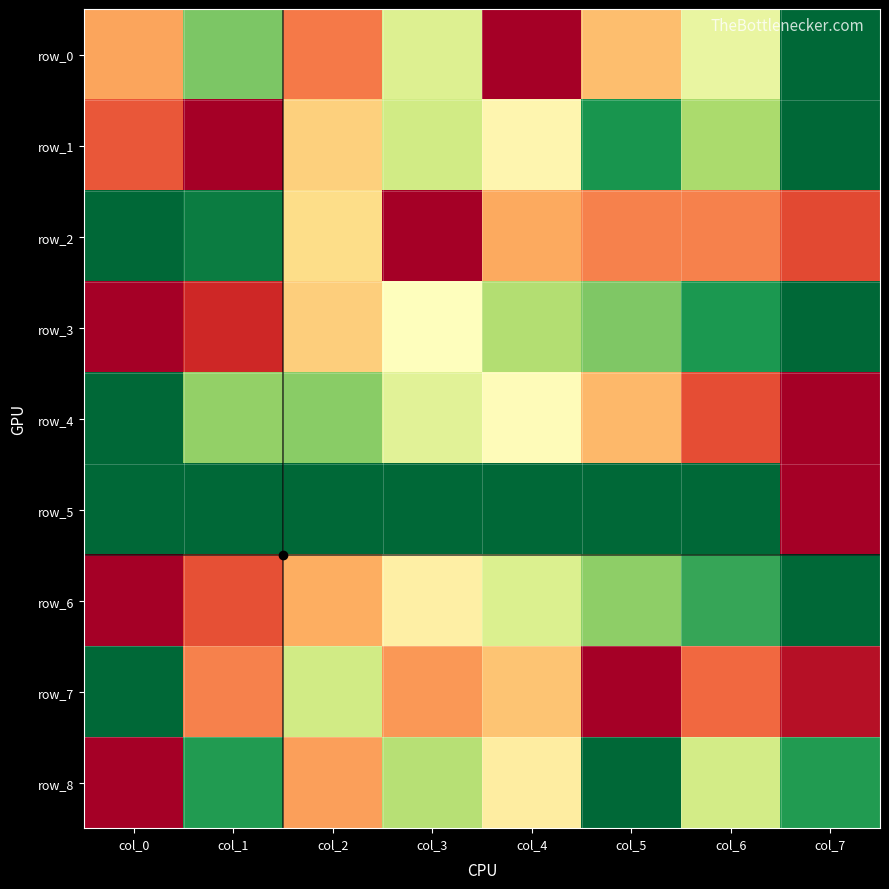

What is the difference between the maximum and minimum values in the row_4 series?

1.0